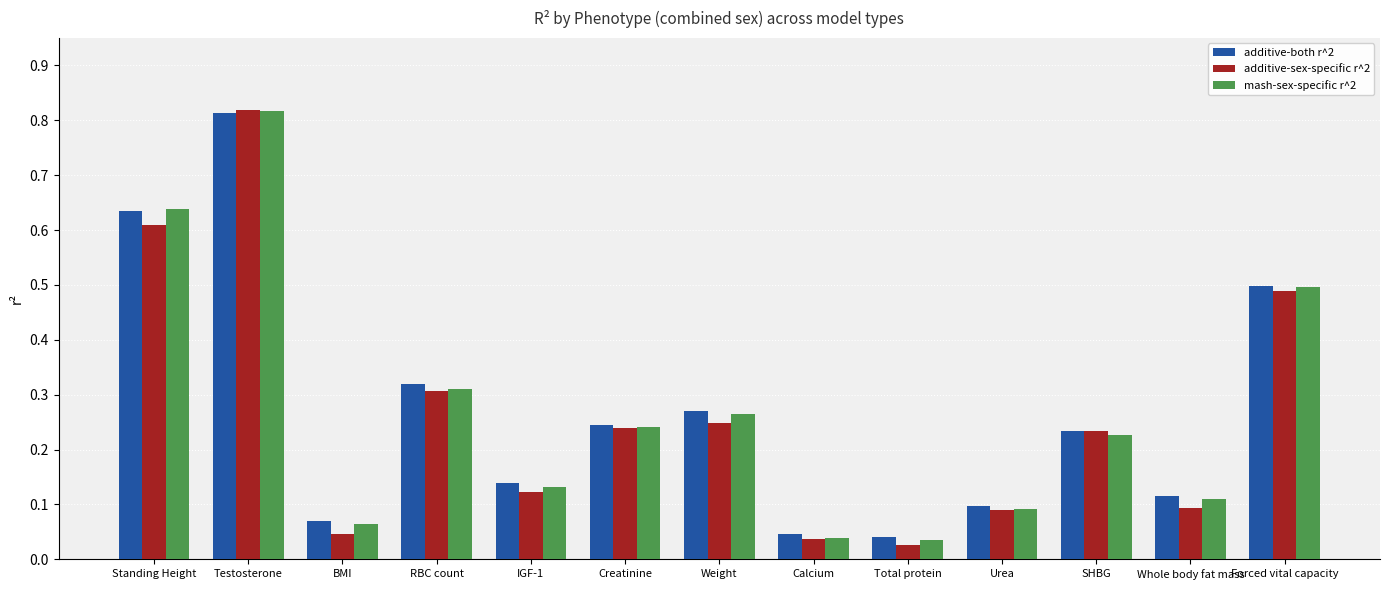

How many bars are there in each group?

3